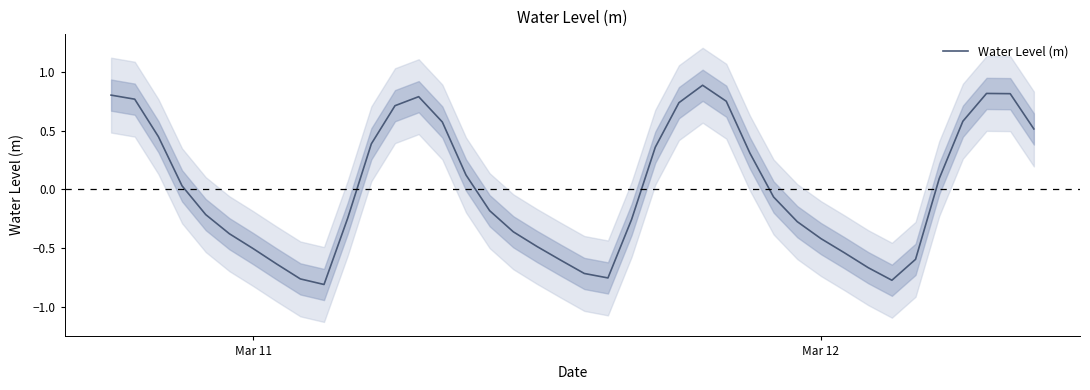

True or false: Water Level (m) has a value of -0.1 at Mar 12.

False